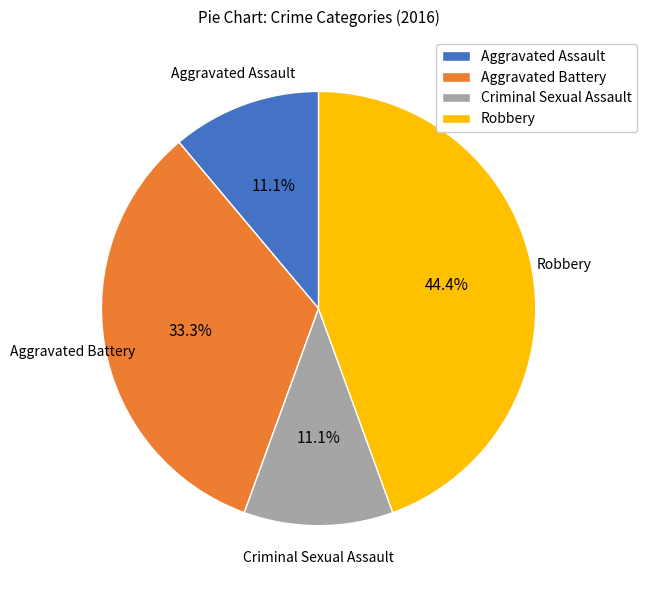

Which has a higher value, Aggravated Assault or Aggravated Battery?

Aggravated Battery